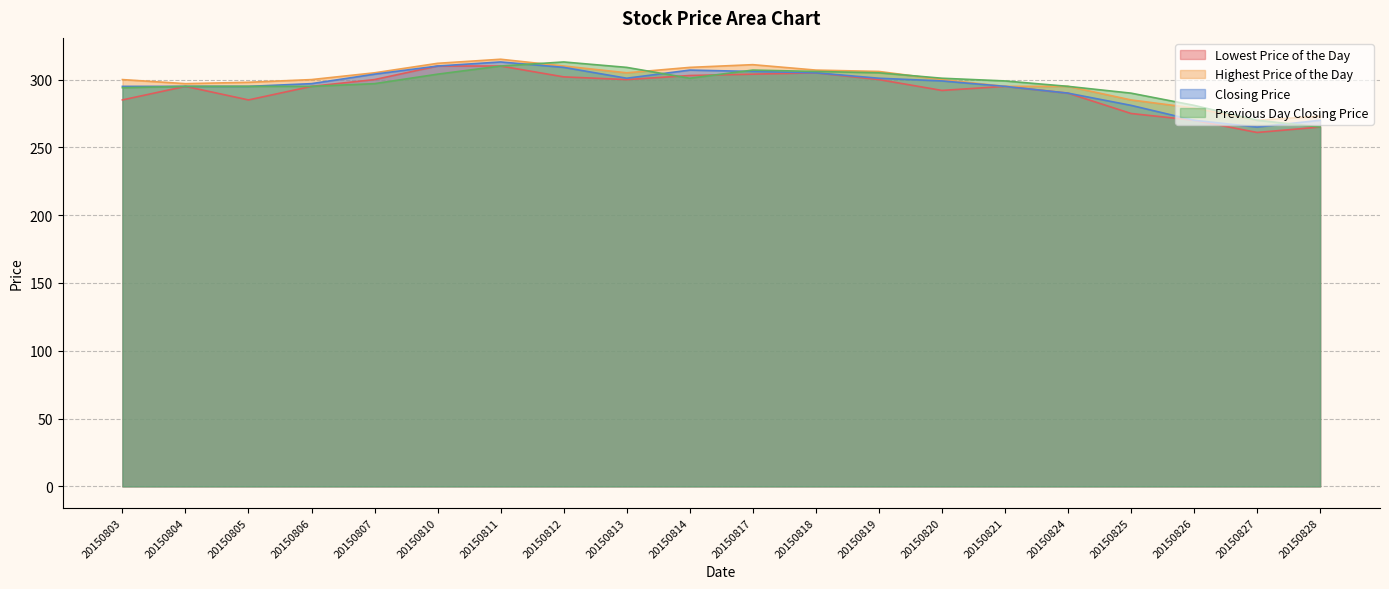

What value does the Lowest Price of the Day series have at 20150819, to the nearest 5?

300